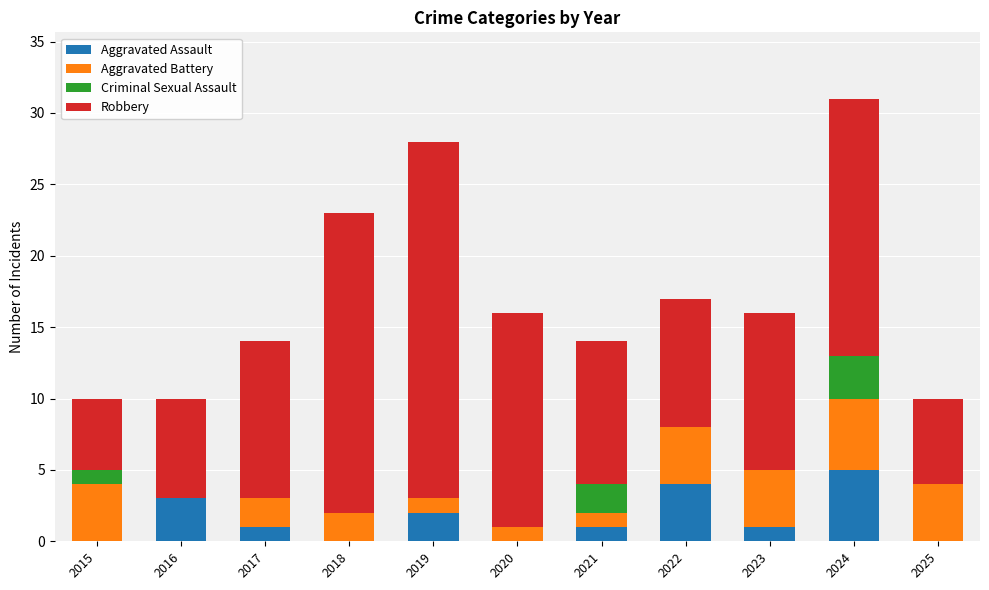

What is the sum of all Aggravated Assault values?

17